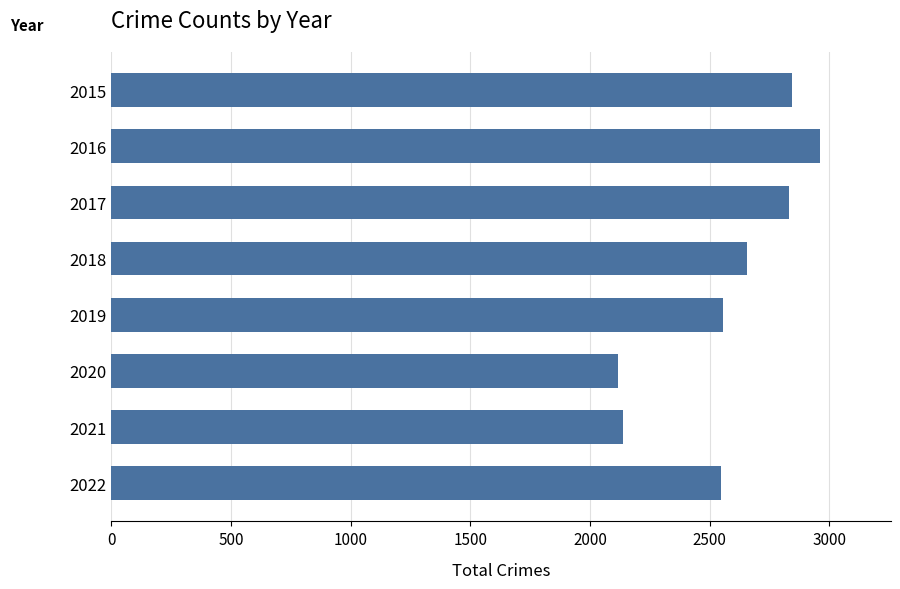

What is the maximum value shown in the chart?

2960